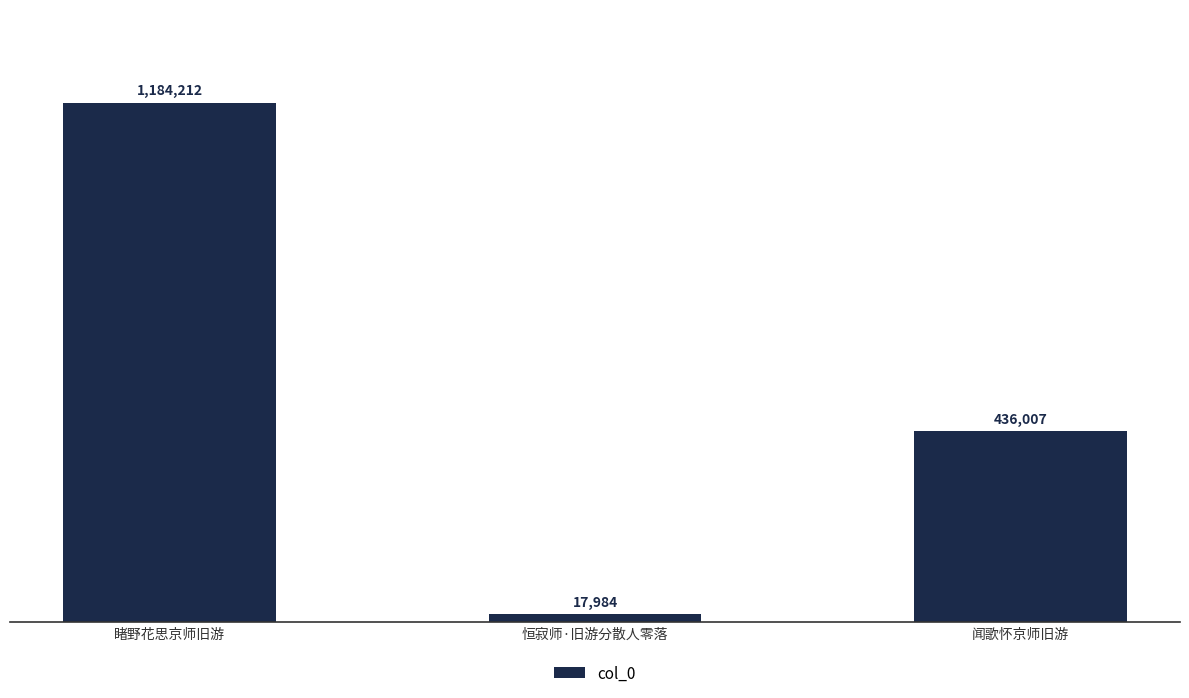

At which category does the chart reach its minimum across all series?

恒寂师·旧游分散人零落